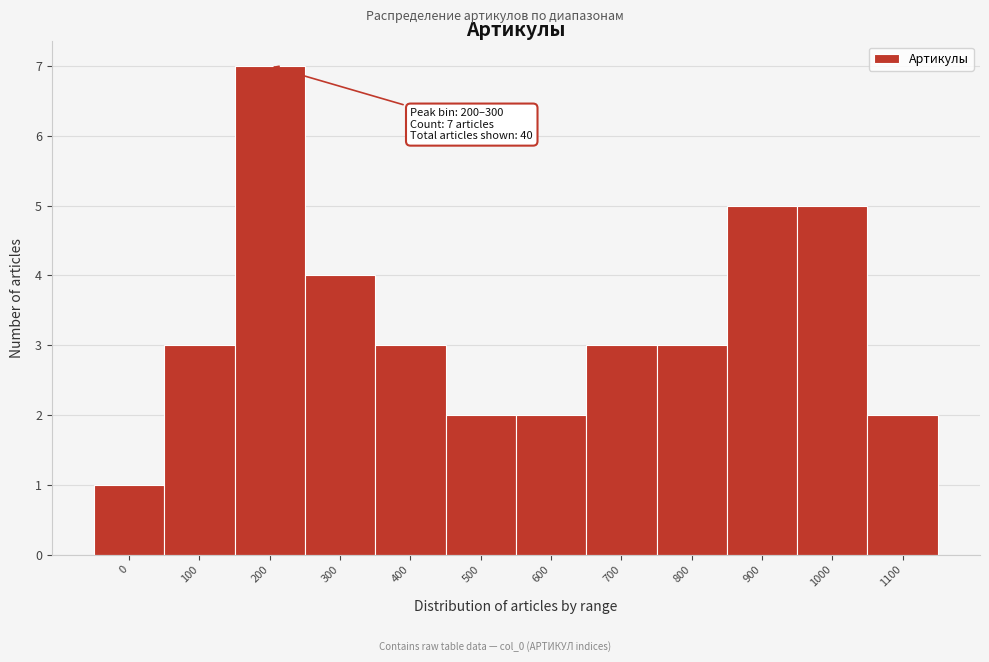

Reading left to right, what are all the values shown in this chart?

1	3	7	4	3	2	2	3	3	5	5	2